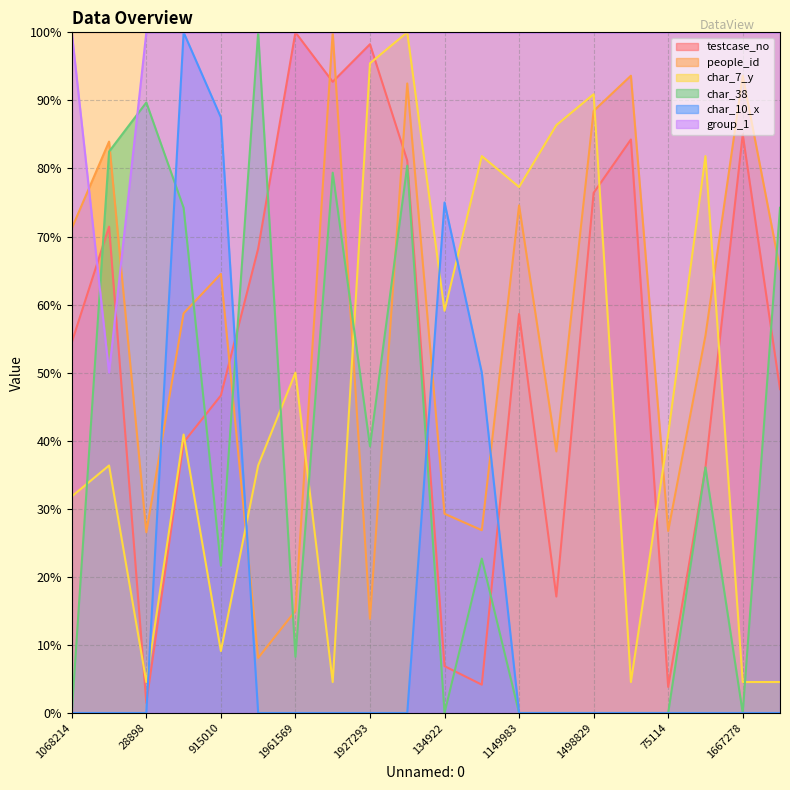

At which category is the sum across all series the highest?

1591738